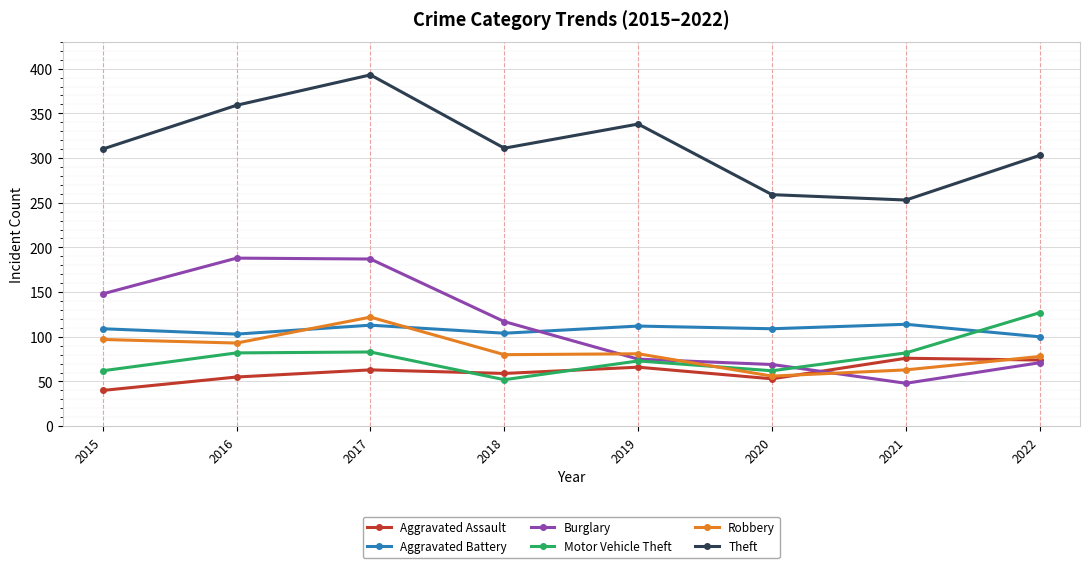

Where is the first local maximum for Aggravated Assault?

2017